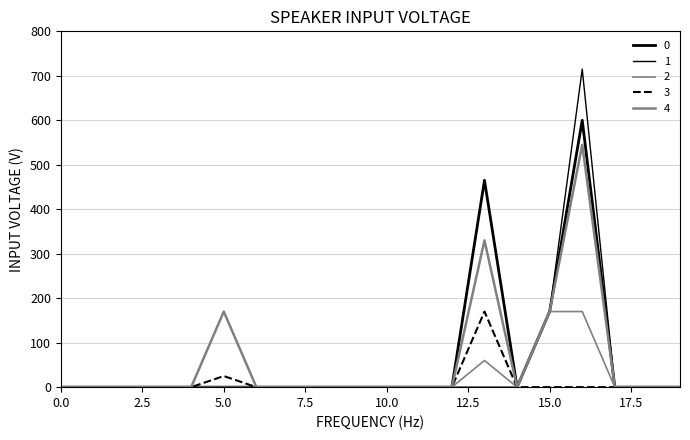

Does the chart have visible grid lines?

Yes